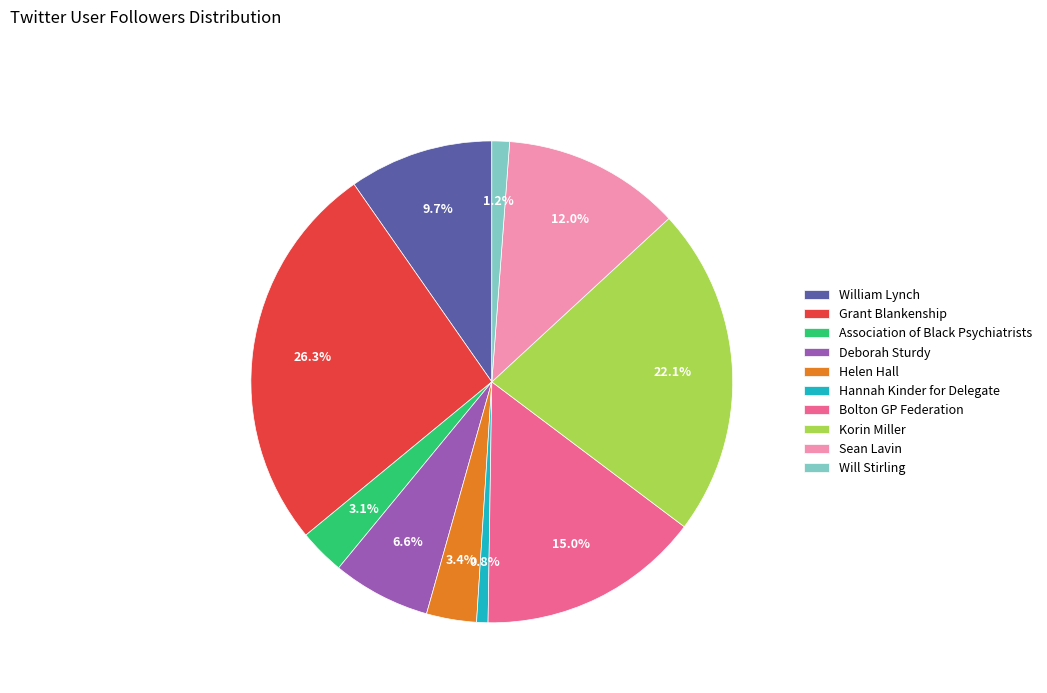

Is there a majority slice in this chart?

No